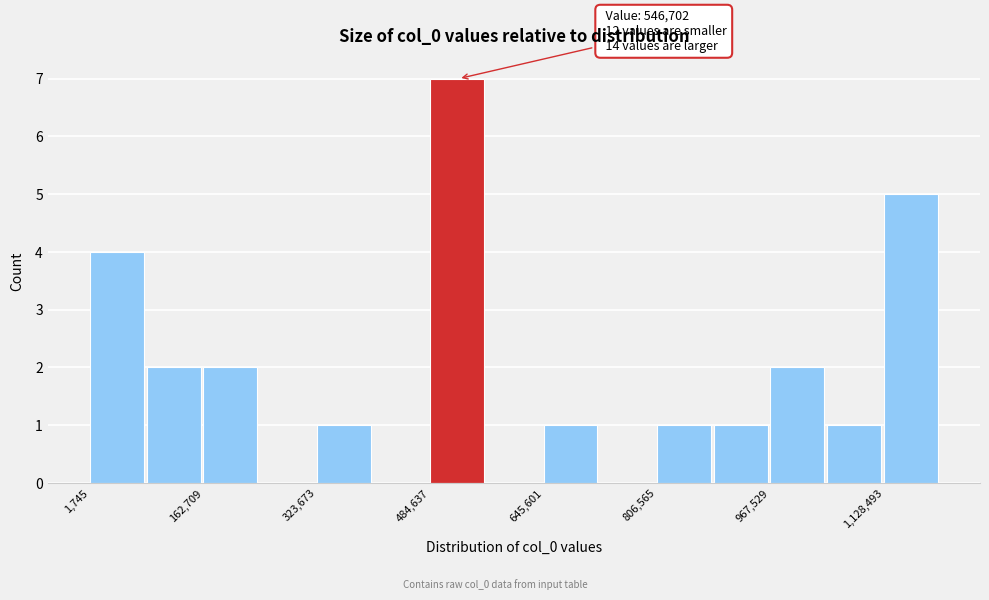

Which range on the x-axis has the tallest bar?

480000 to 560000